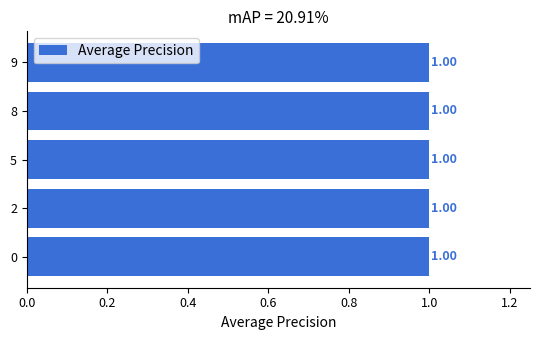

Are the bars grouped side by side (vs. stacked)?

No